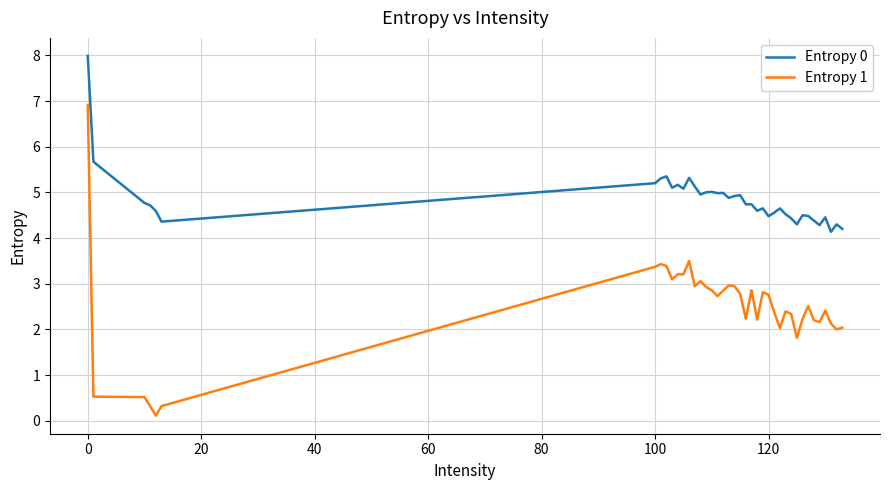

Is this an area chart (filled region under the line)?

No